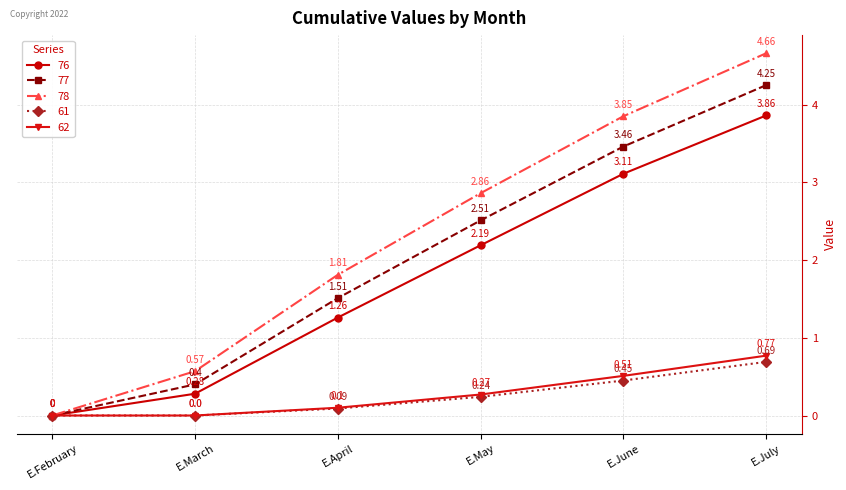

What is the label of the 4th point from the left?

E.May